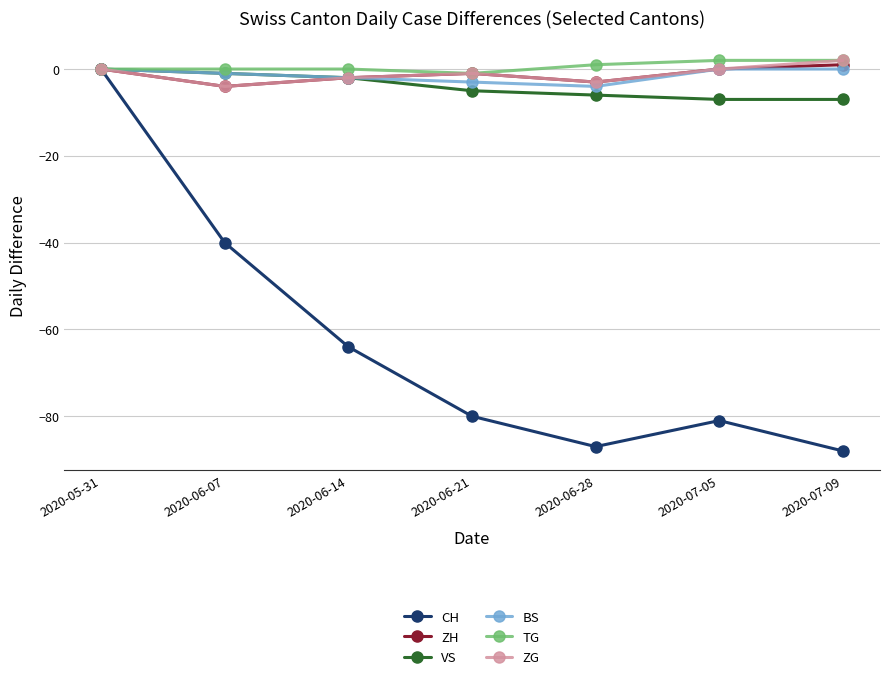

What is the sum of all CH values?

-440